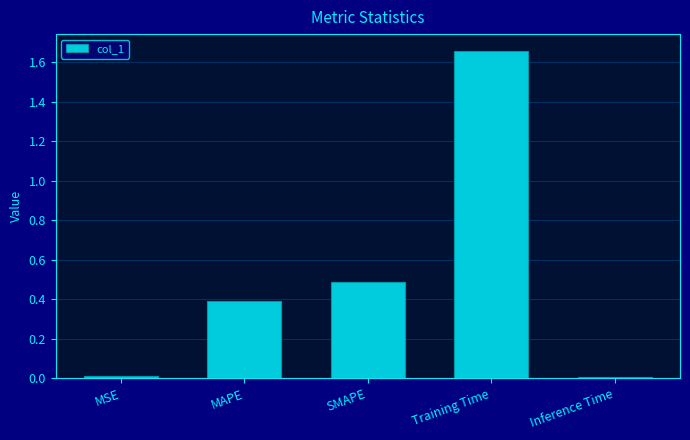

What is the value of the 2nd bar from the left?

0.4